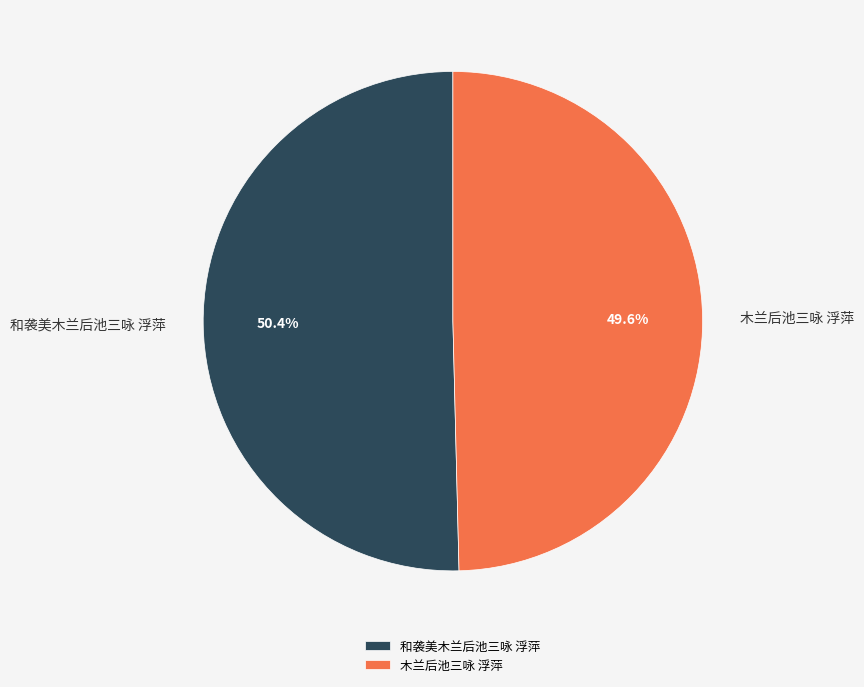

What is the smallest slice in the pie chart?

木兰后池三咏 浮萍